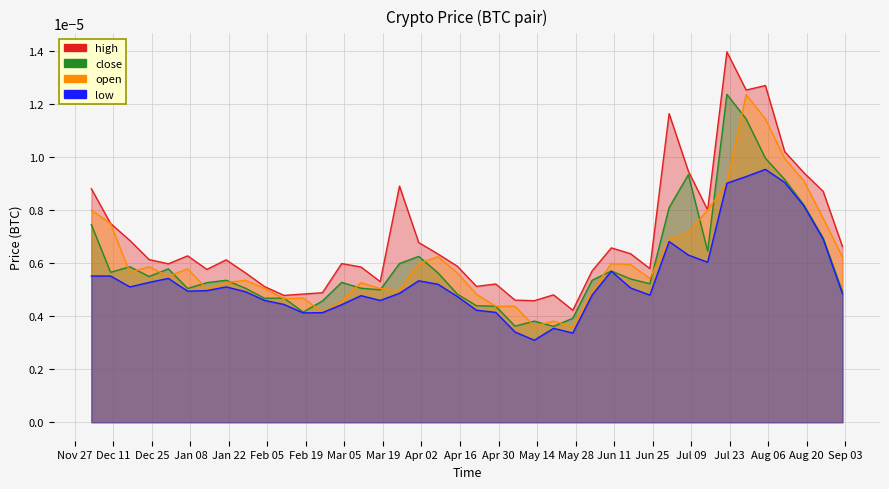

Between 1564358400 and 1545004800, which is larger?

1564358400